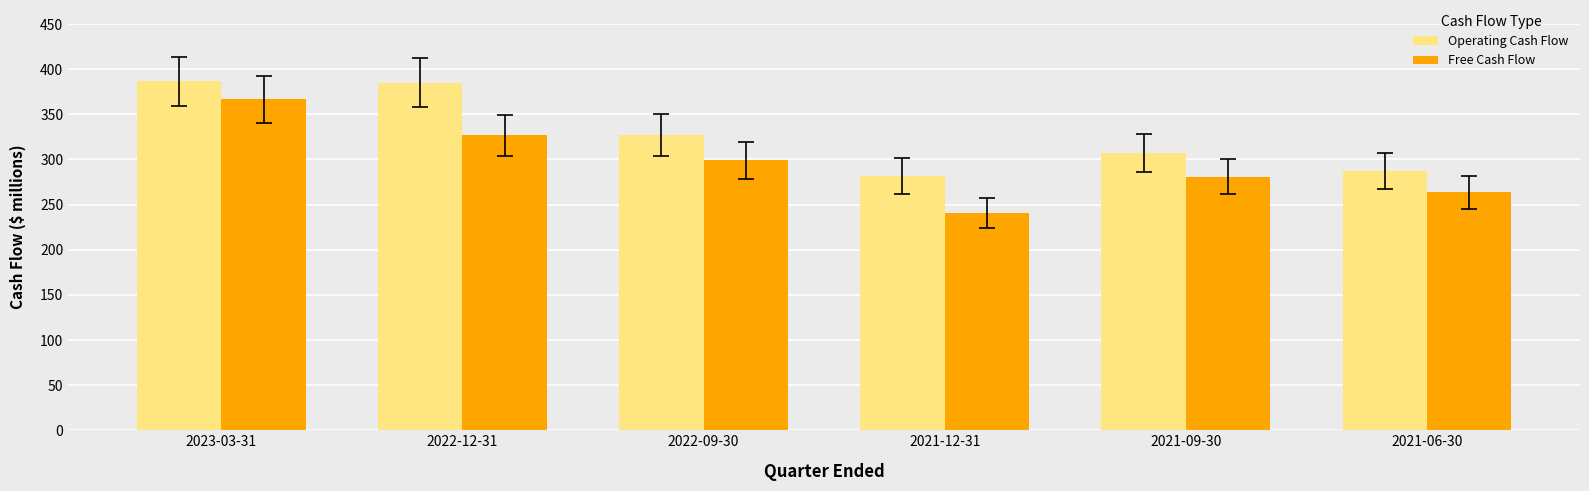

How many bars are there in each group?

2